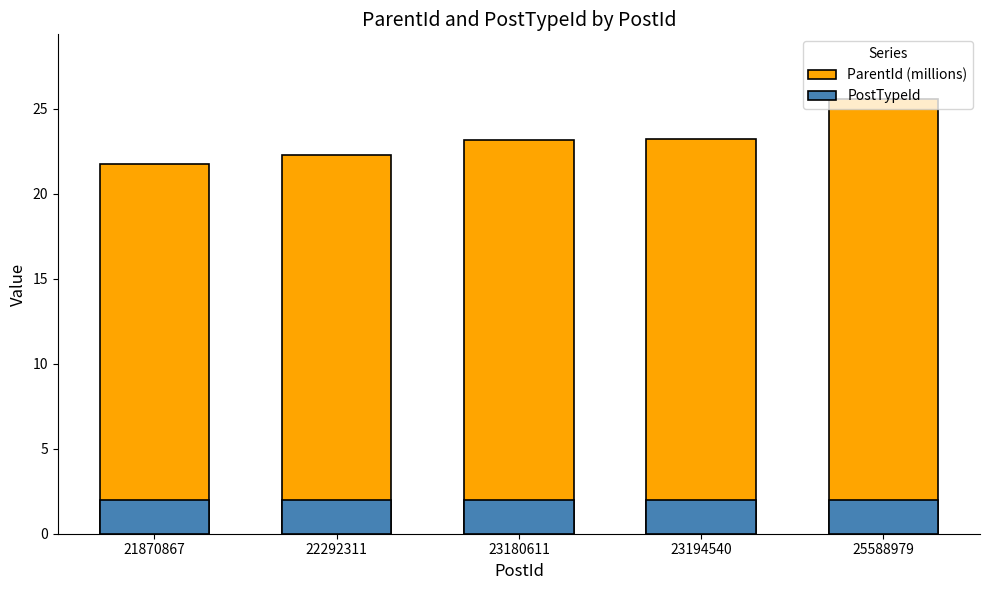

Does the chart contain stacked bars?

No